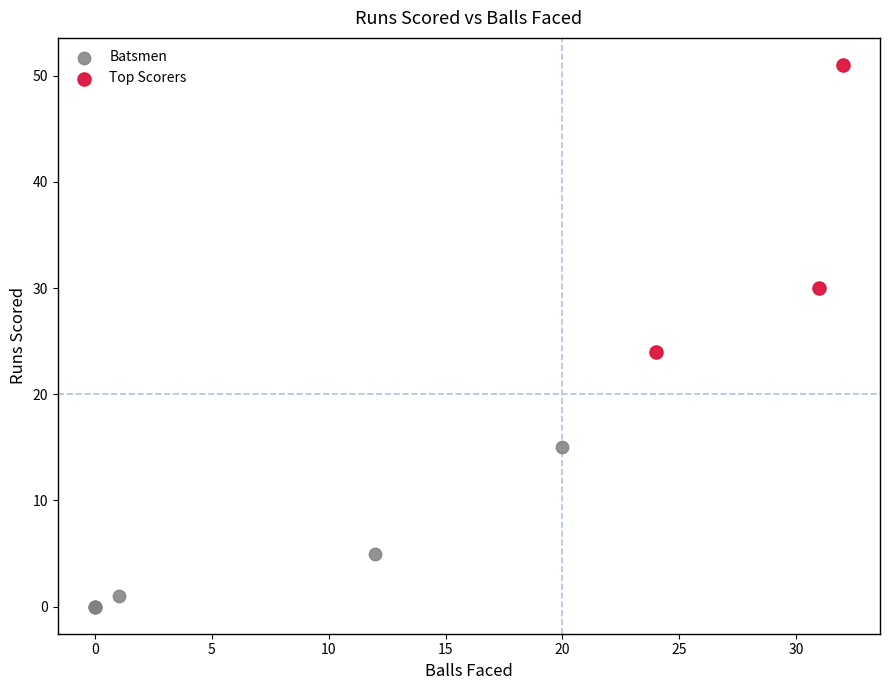

Which series reaches the maximum Y coordinate?

Top Scorers